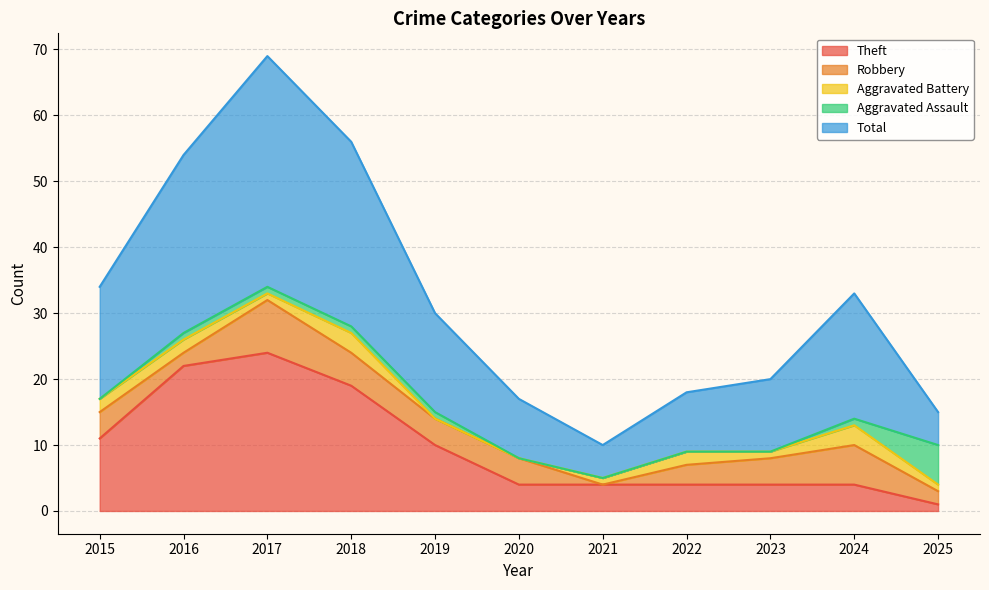

Which series has the largest total across all categories?

Total